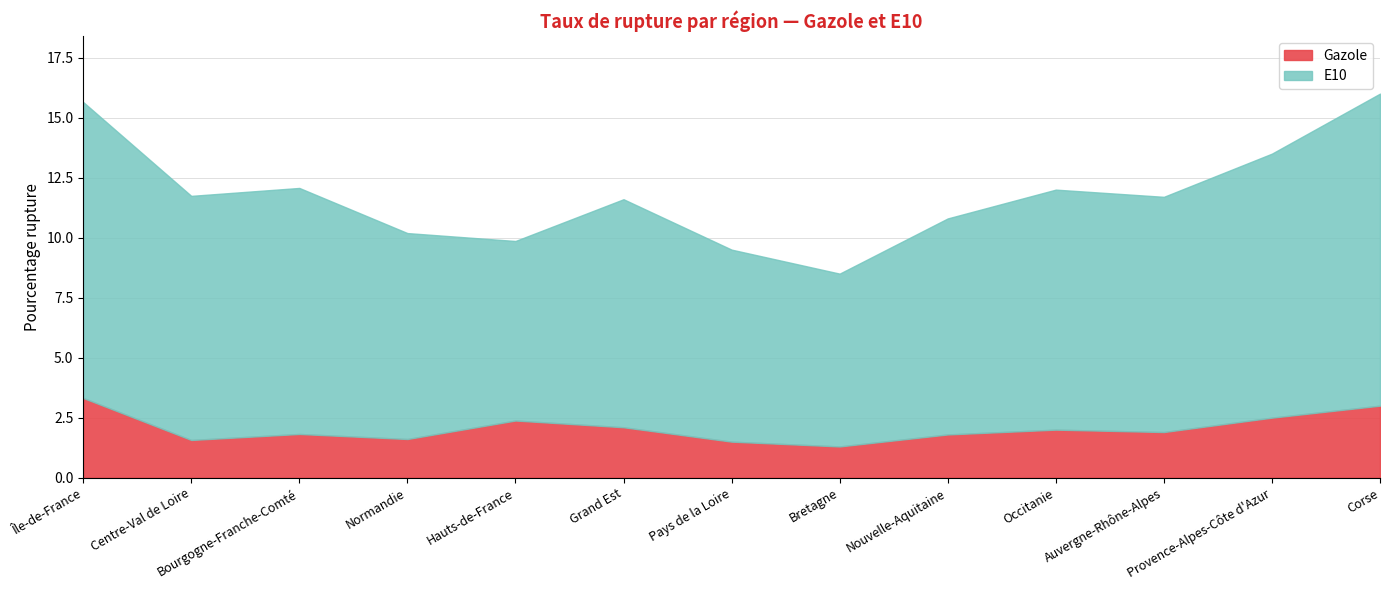

Which category has the highest value in the Gazole series?

Île-de-France